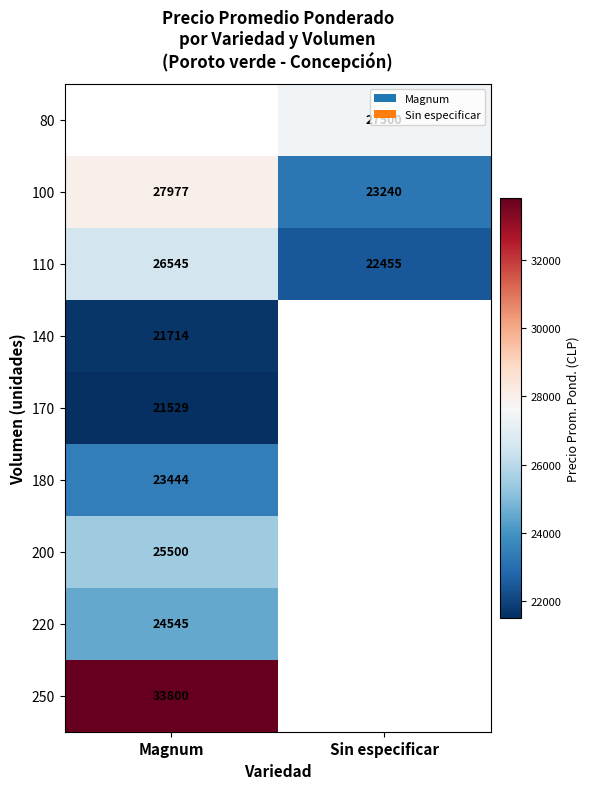

List the labels in order of 100 value, smallest first.

Sin especificar, Magnum